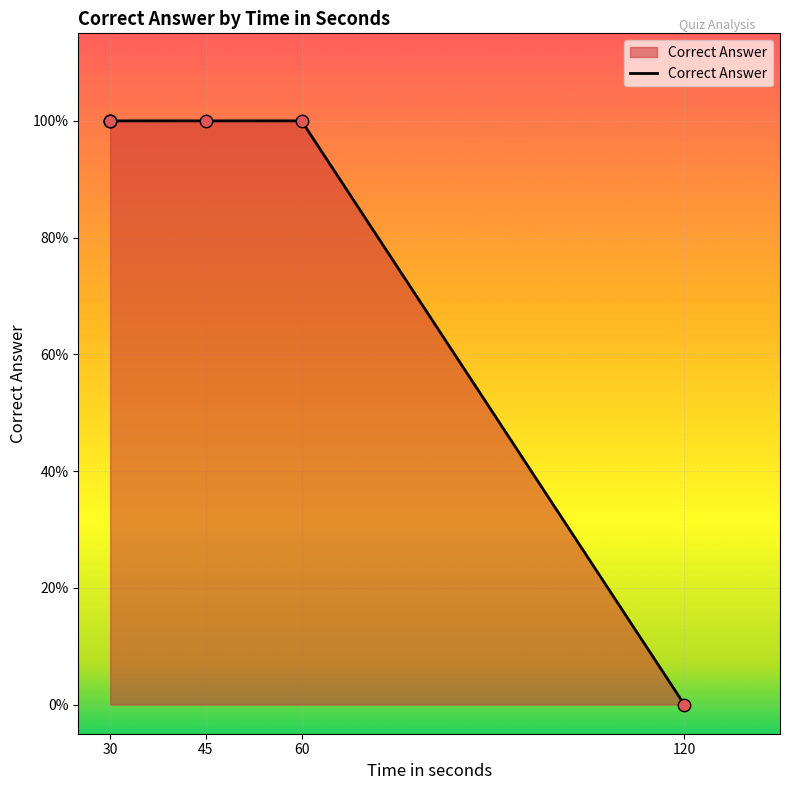

What is the ratio of the value at 60 to the value at 30?

1.0